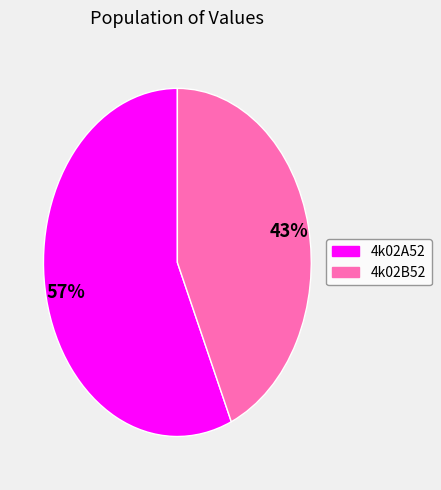

The 4k02B52 slice represents 43% of the pie. True or false?

True